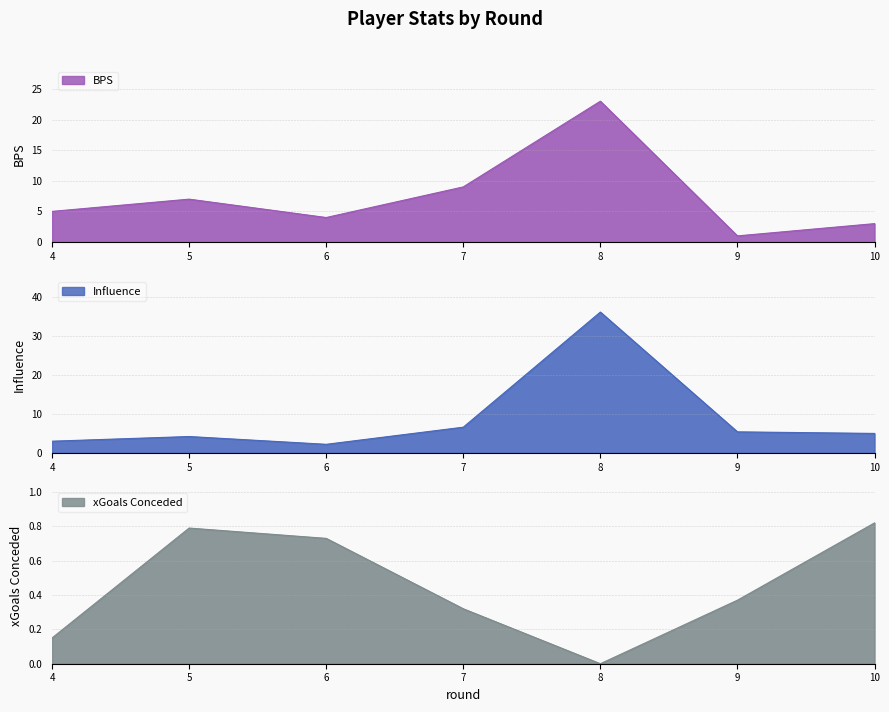

Rank the series by their maximum value, from highest to lowest.

Influence, BPS, xGoals Conceded